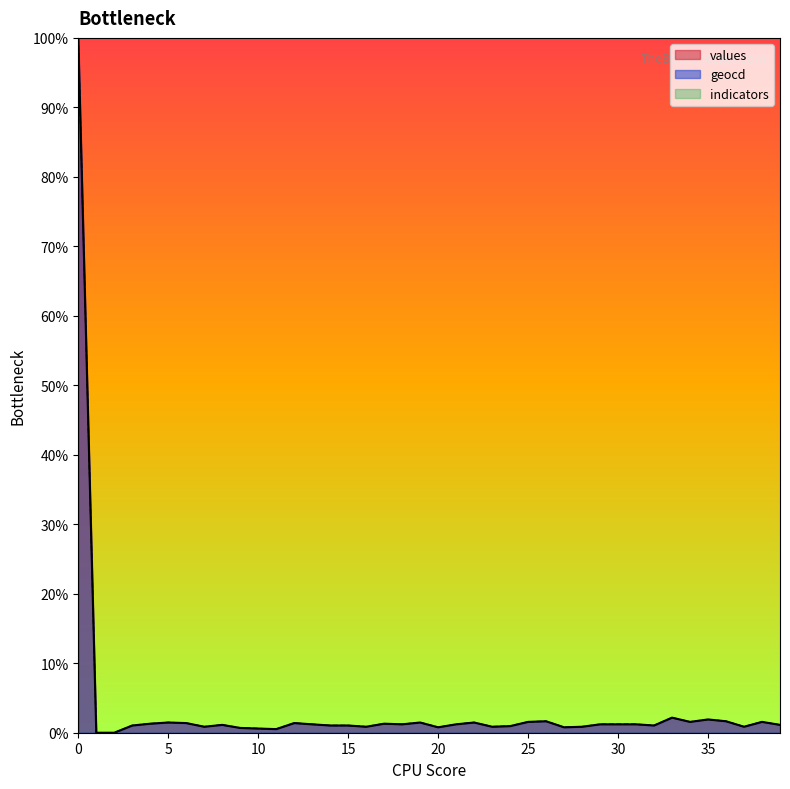

What is the value of the geocd point at the 7th from the left?

1.4